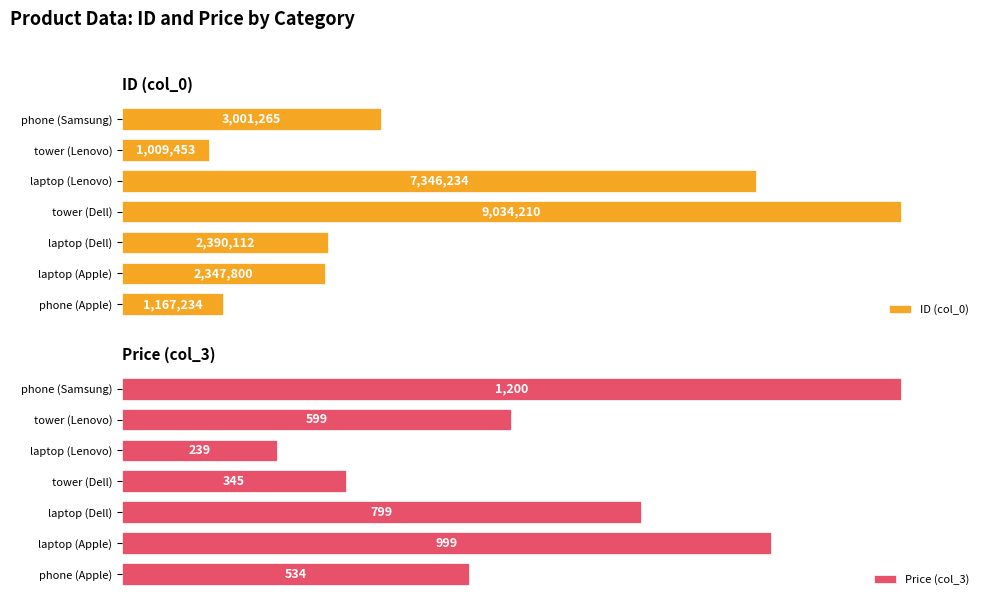

What are all the series names shown in the legend?

ID (col_0), Price (col_3)